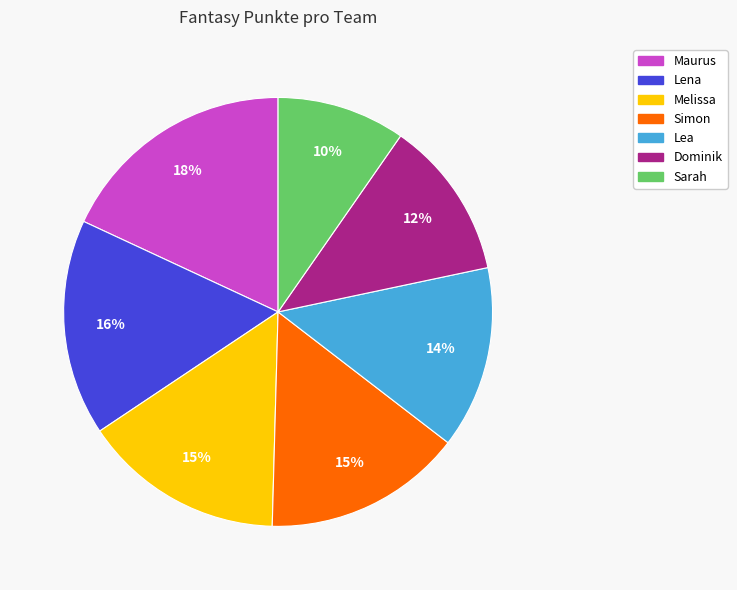

How many segments does this pie chart have?

7